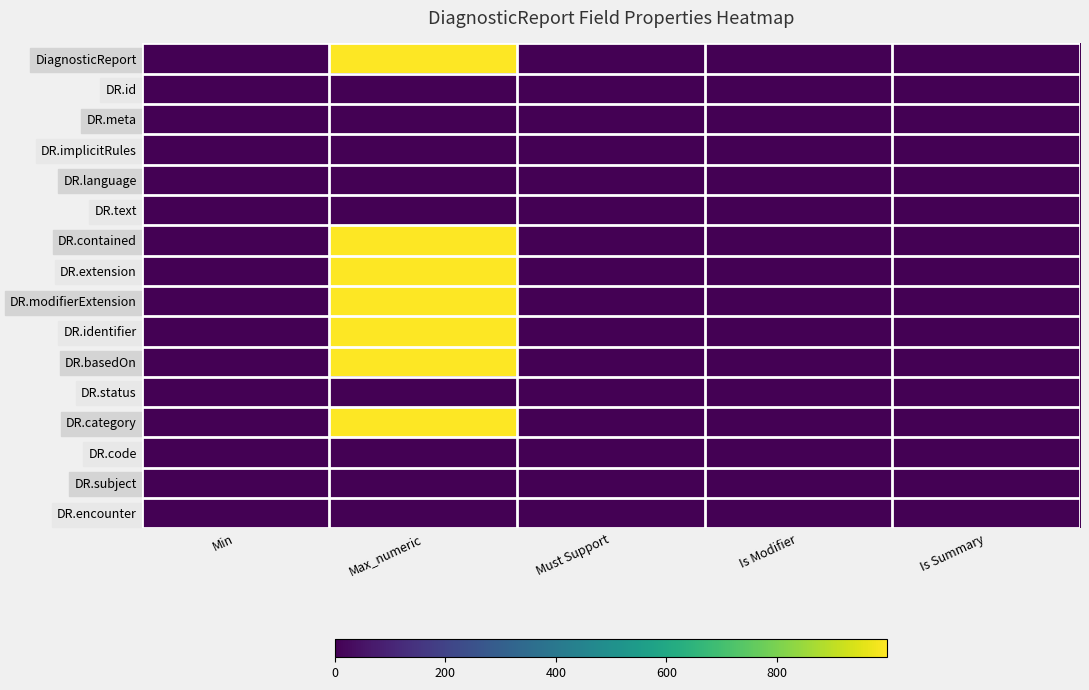

At which category is the sum across all series the highest?

Max_numeric